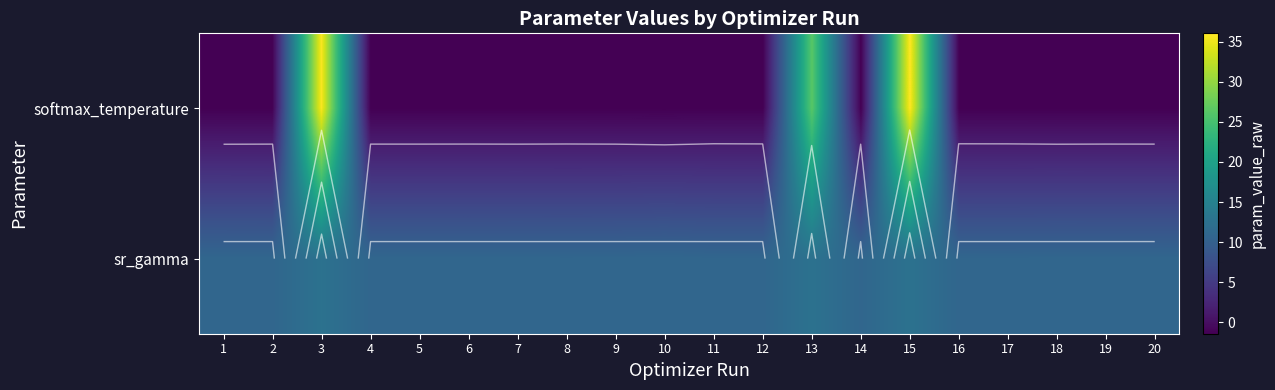

At how many categories does at least one series exceed 7?

20